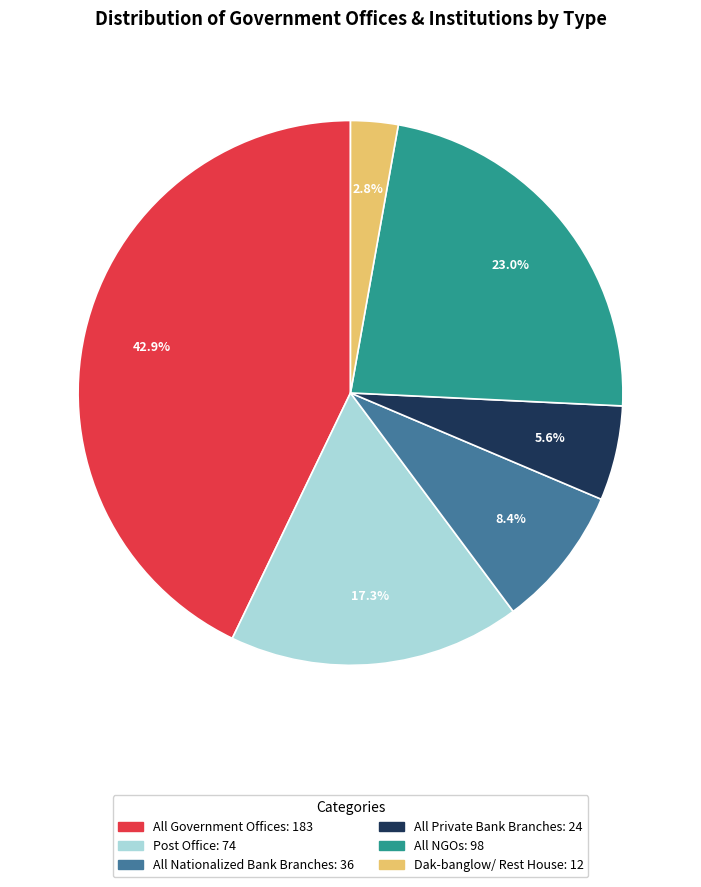

Approximately how many times larger is the value at Post Office: 74 compared to All Nationalized Bank Branches: 36?

2.1